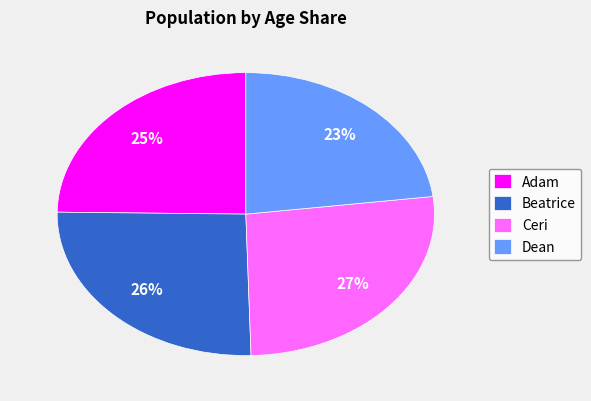

To the nearest percent, what portion does Dean represent?

23%